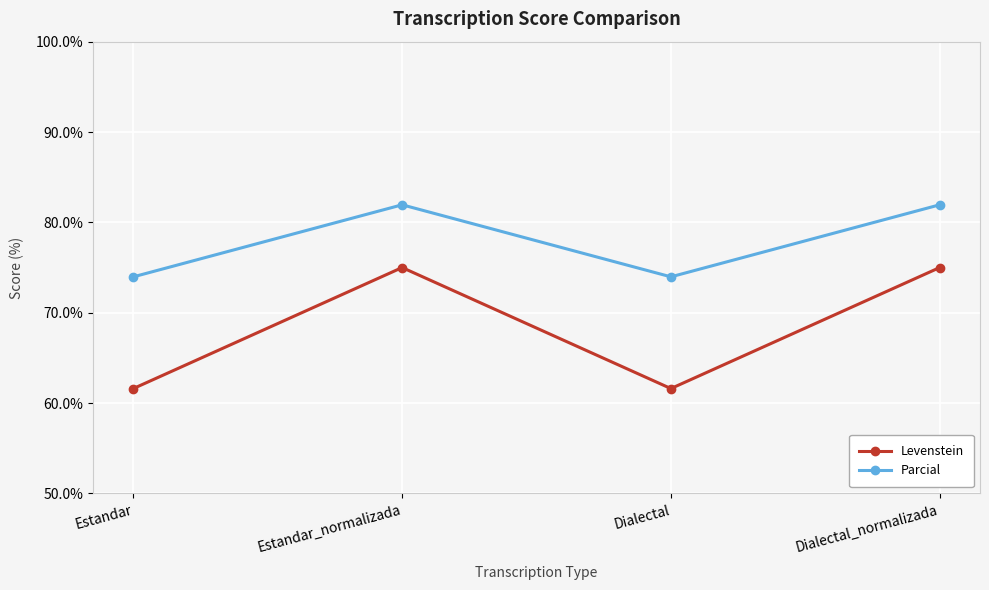

True or false: Parcial and Levenstein intersect in this chart.

False